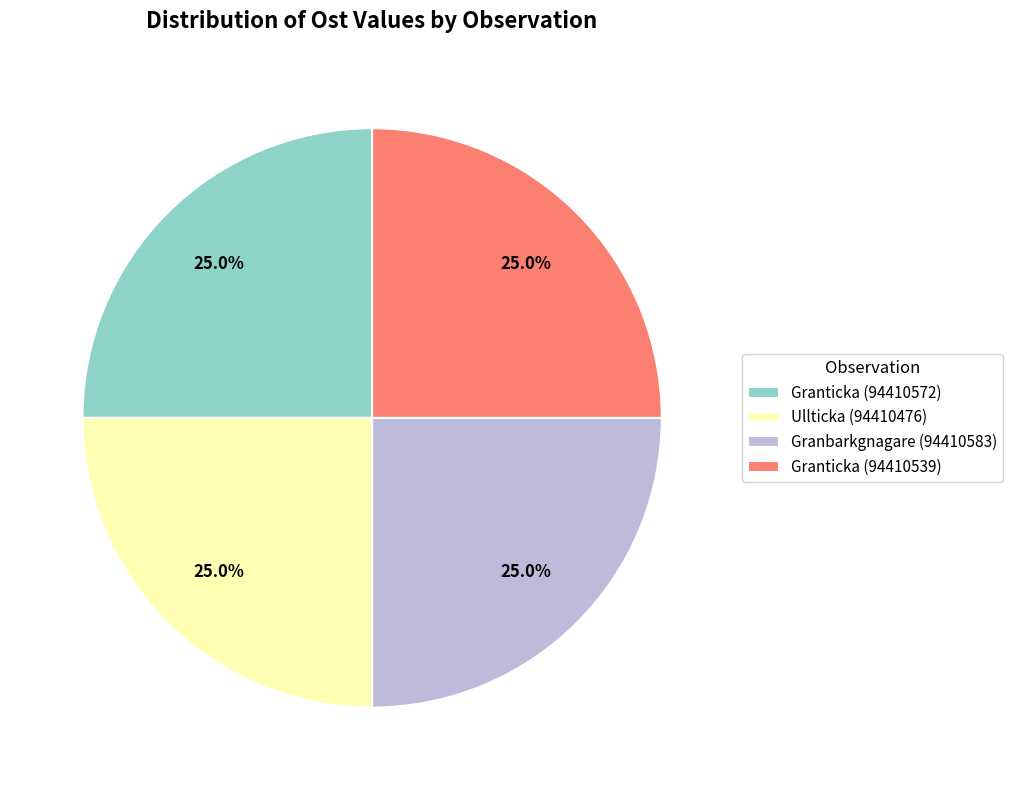

How much of the chart is everything except Granticka (94410539)?

75.0%